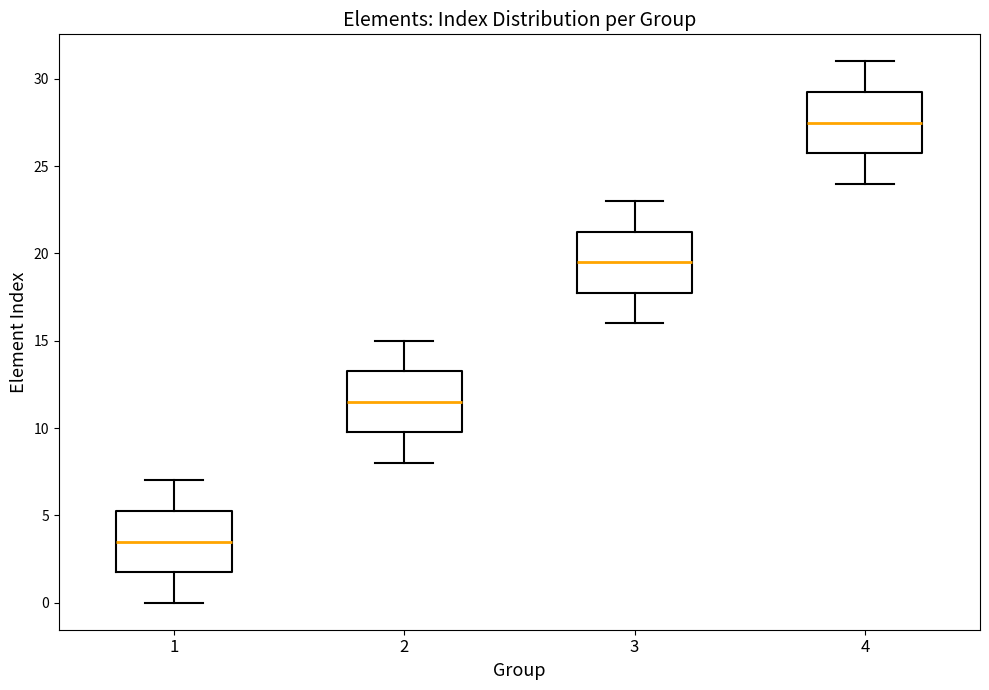

Reading left to right, read every box against the y-axis: the position of its median line, the range the box covers, and the ends of its whiskers. The values are not printed on the chart, so give them approximately, as read against the axis.

1: median 3.5, box 2.0 to 5.5, whiskers 0.0 to 7.0
2: median 11.5, box 10.0 to 13.5, whiskers 8.0 to 15.0
3: median 19.5, box 18.0 to 21.5, whiskers 16.0 to 23.0
4: median 27.5, box 26.0 to 29.5, whiskers 24.0 to 31.0